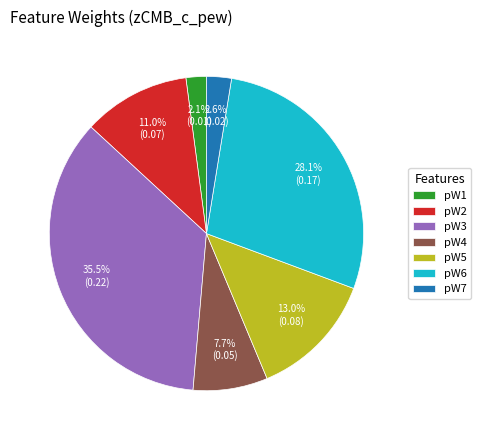

Combined, what portion of the pie is pW1 and pW2?

13.1%